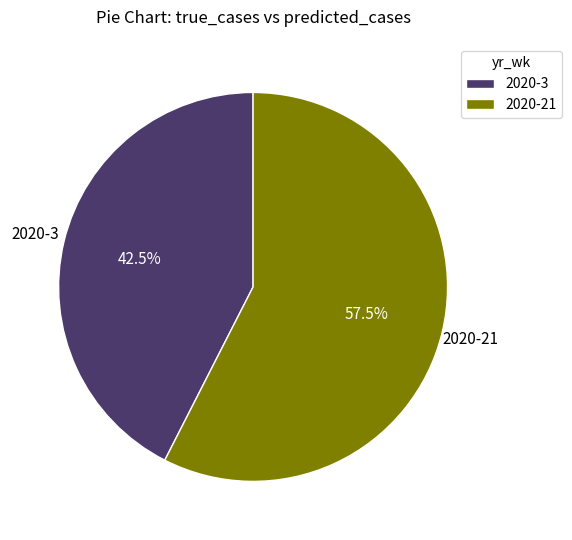

How many slices are in this pie chart?

2